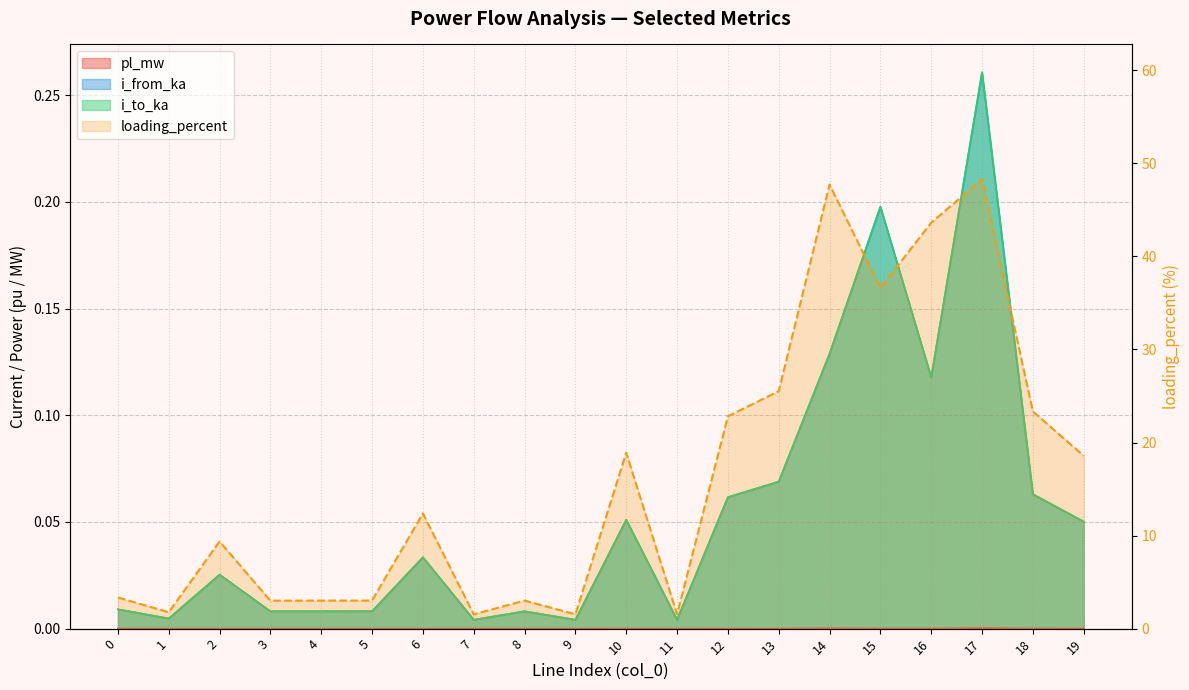

True or false: i_to_ka and loading_percent intersect in this chart.

False